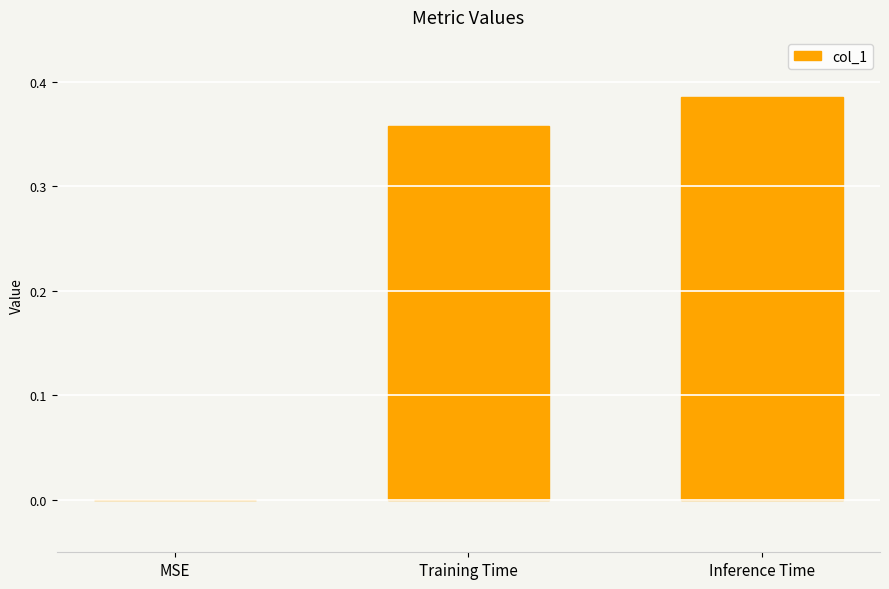

Which category has the highest value across all series?

Inference Time